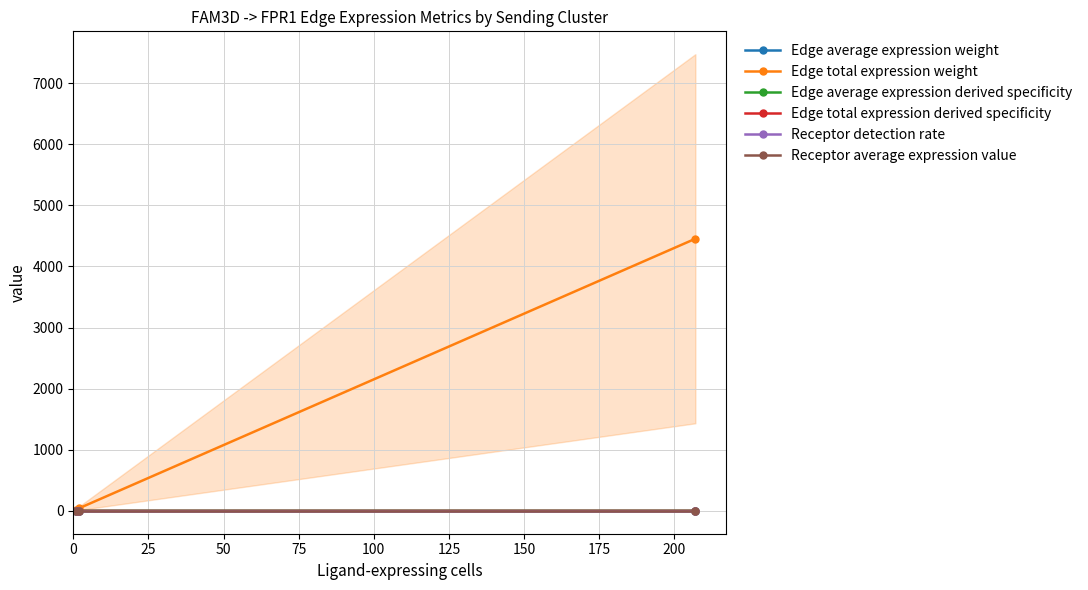

Reading left to right, extract all data points from this chart.

Edge average expression weight: 0.0	0.0	0.1
Edge total expression weight: 20.6	44.5	4453.5
Edge average expression derived specificity: 0.0	0.0	0.2
Edge total expression derived specificity: 0.0	0.0	0.2
Receptor detection rate: 0.1	0.1	0.1
Receptor average expression value: 0.2	0.2	0.2